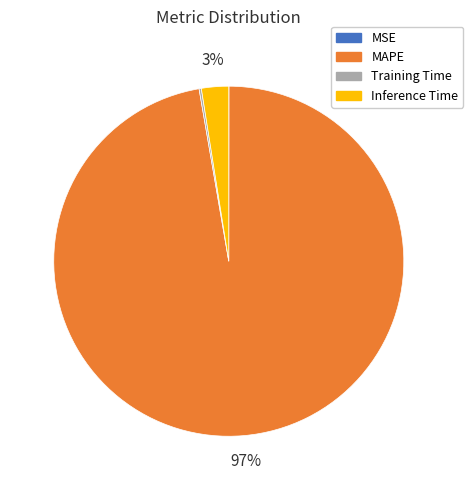

Between Inference Time and MAPE, which is larger?

MAPE